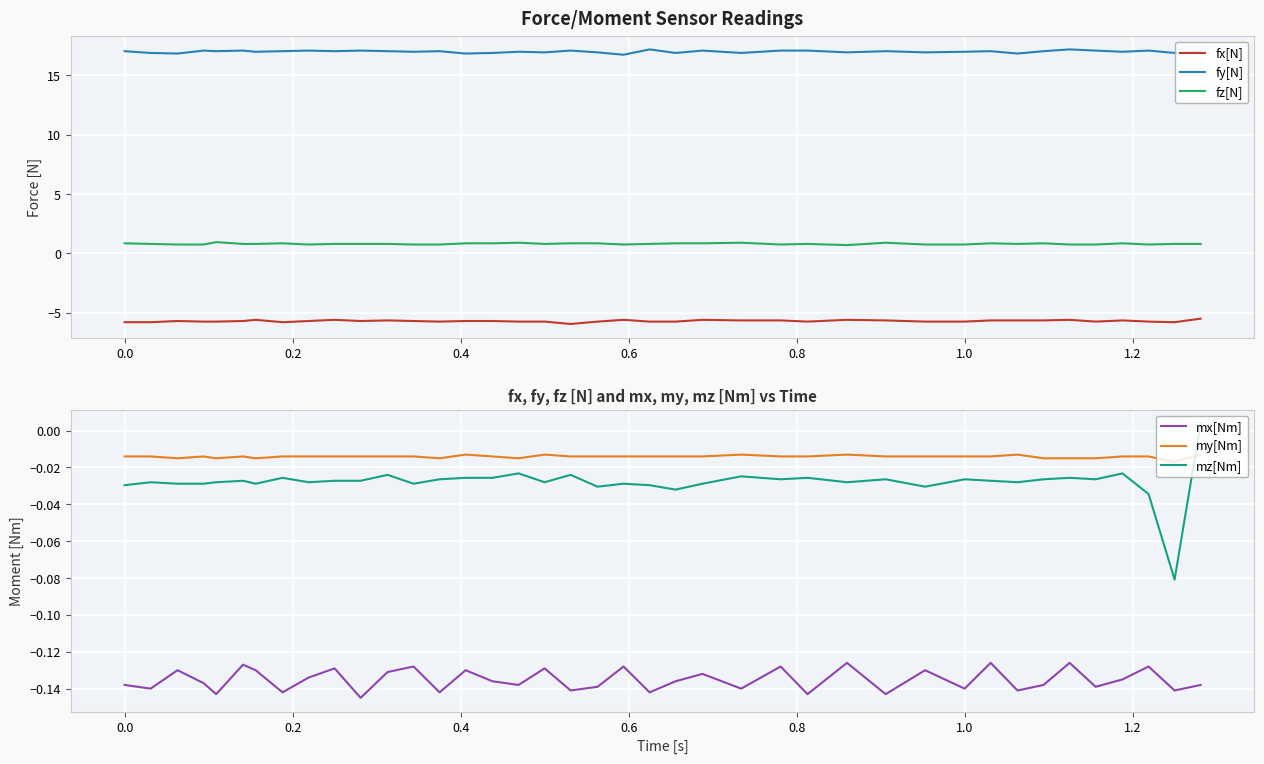

True or false: fx[N] and fz[N] cross at least once.

False